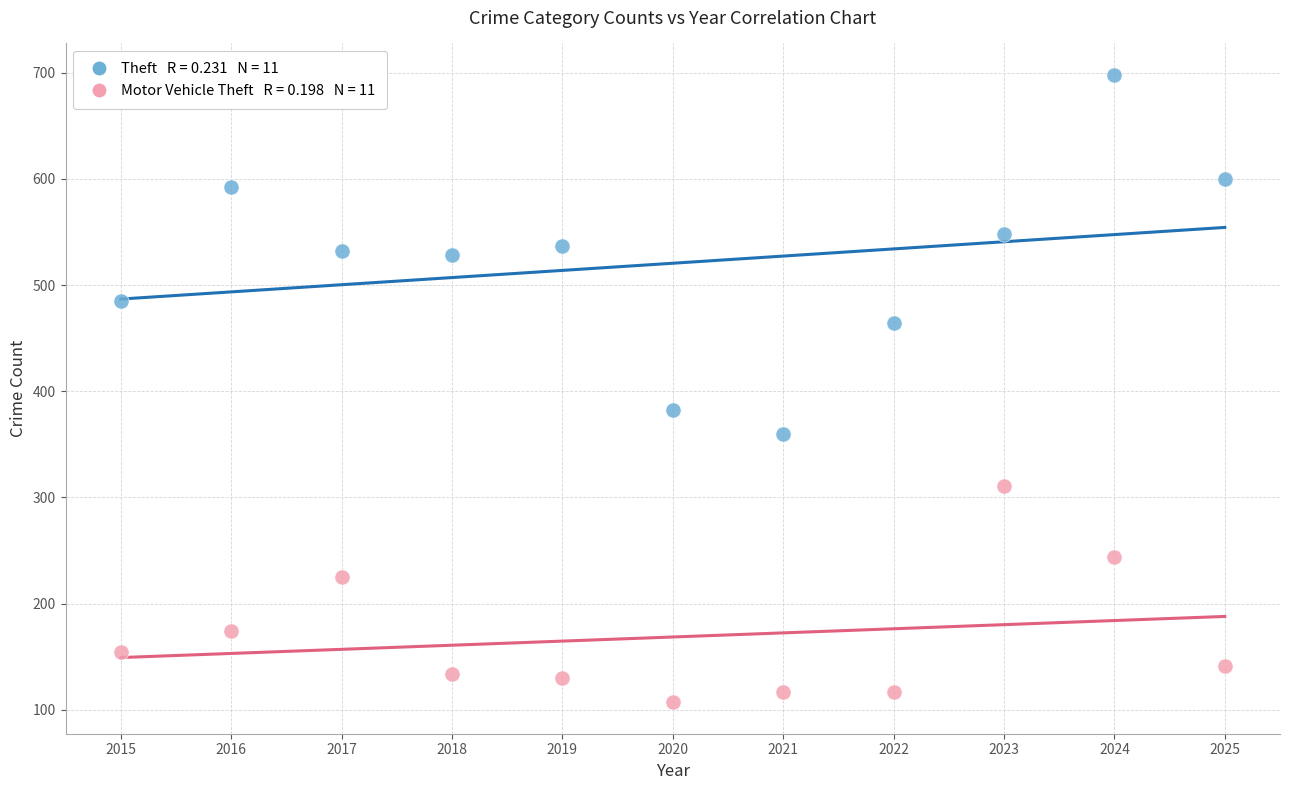

Across all data points, what is the range of Y values (max minus min)?

591